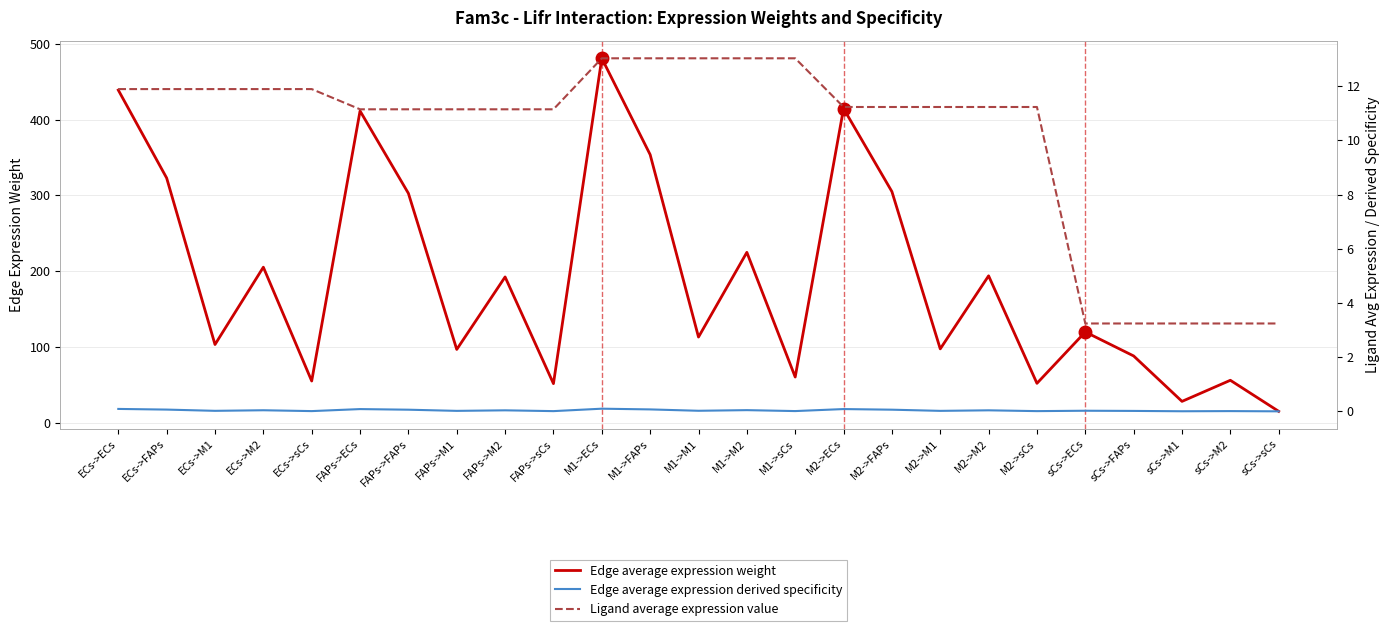

What position from the left is ECs->FAPs?

2